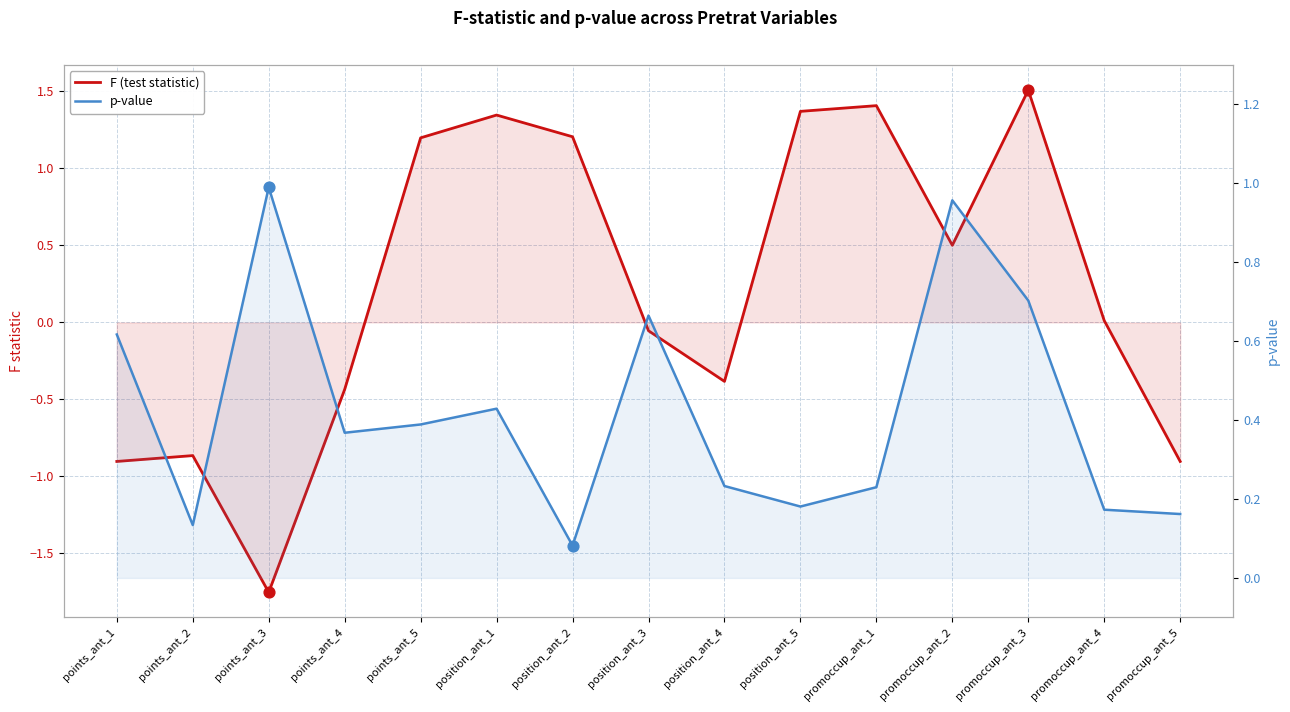

At how many categories does at least one series exceed 0?

15